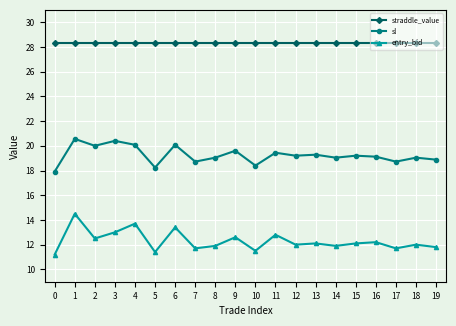

True or false: straddle_value and sl intersect in this chart.

False